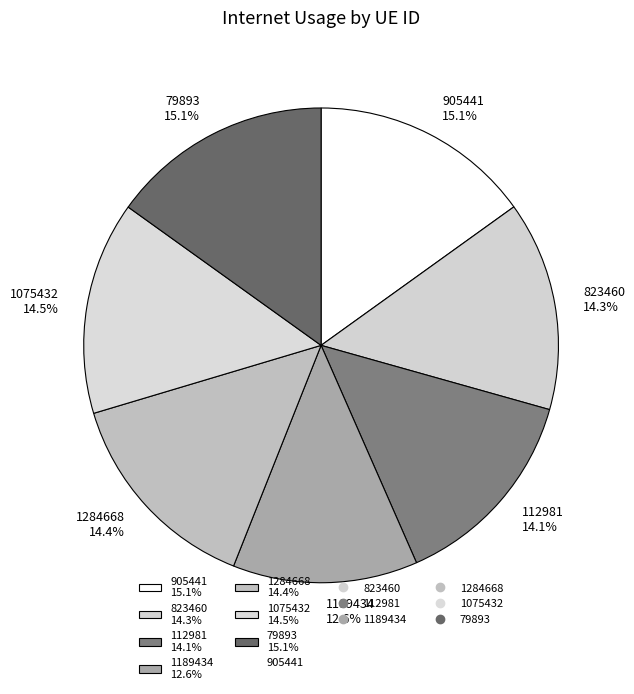

To the nearest percent, what percentage of the pie is 1189434?

13%